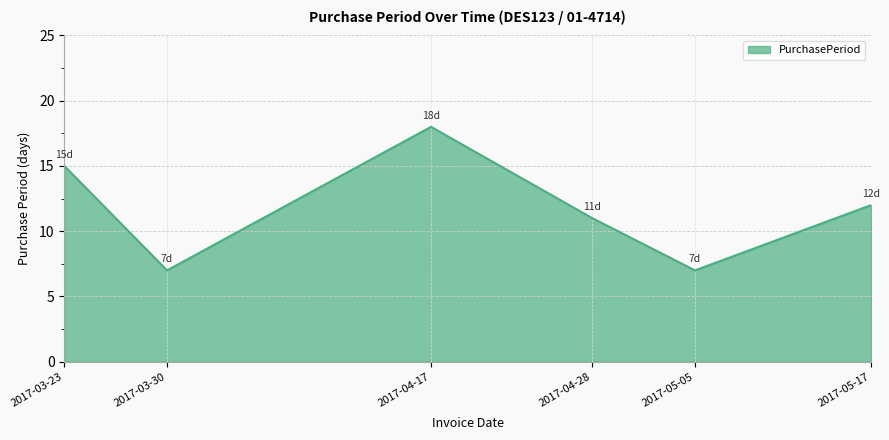

What is the difference between the maximum and second lowest values?

11